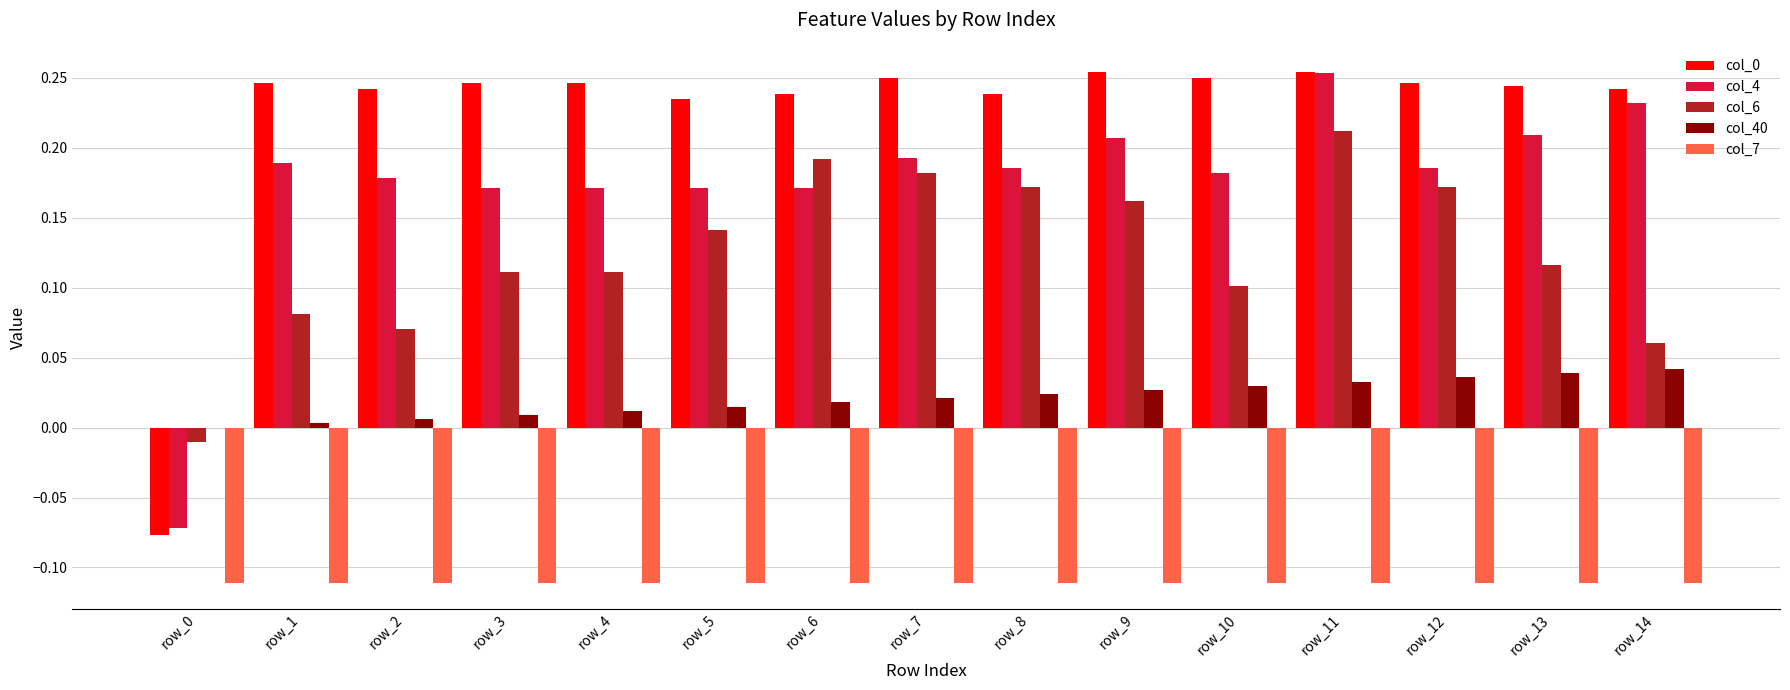

The col_7 series shows -0.2 at row_8. True or false?

False